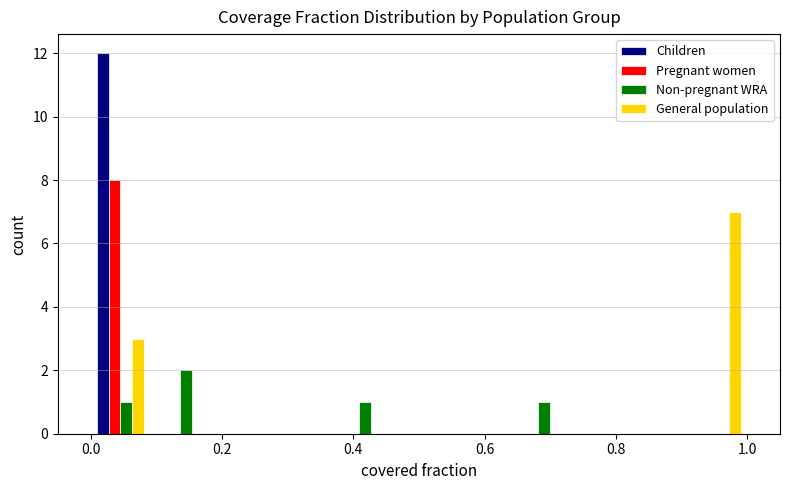

Reading left to right, list every range on the x-axis with the height of the bar of each series over it. Neither the bar edges nor the heights are printed on the chart, so give them approximately, as read against the axes.

0.00 to 0.10: Children=12	Pregnant women=8	Non-pregnant WRA=1	General population=3
0.10 to 0.18: Children=0	Pregnant women=0	Non-pregnant WRA=2	General population=0
0.18 to 0.28: Children=0	Pregnant women=0	Non-pregnant WRA=0	General population=0
0.28 to 0.36: Children=0	Pregnant women=0	Non-pregnant WRA=0	General population=0
0.36 to 0.46: Children=0	Pregnant women=0	Non-pregnant WRA=1	General population=0
0.46 to 0.54: Children=0	Pregnant women=0	Non-pregnant WRA=0	General population=0
0.54 to 0.64: Children=0	Pregnant women=0	Non-pregnant WRA=0	General population=0
0.64 to 0.72: Children=0	Pregnant women=0	Non-pregnant WRA=1	General population=0
0.72 to 0.82: Children=0	Pregnant women=0	Non-pregnant WRA=0	General population=0
0.82 to 0.90: Children=0	Pregnant women=0	Non-pregnant WRA=0	General population=0
0.90 to 1.00: Children=0	Pregnant women=0	Non-pregnant WRA=0	General population=7